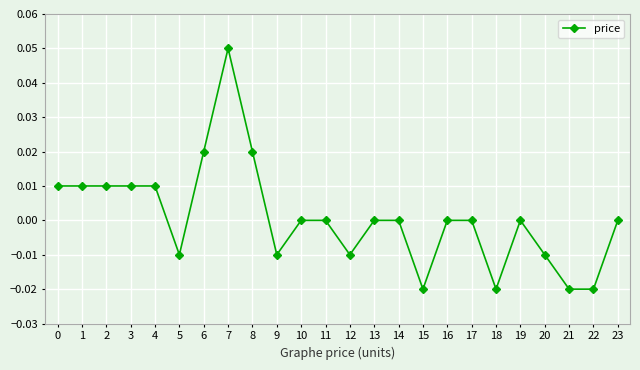

True or false: there are more than 1 points higher than both neighbors.

True